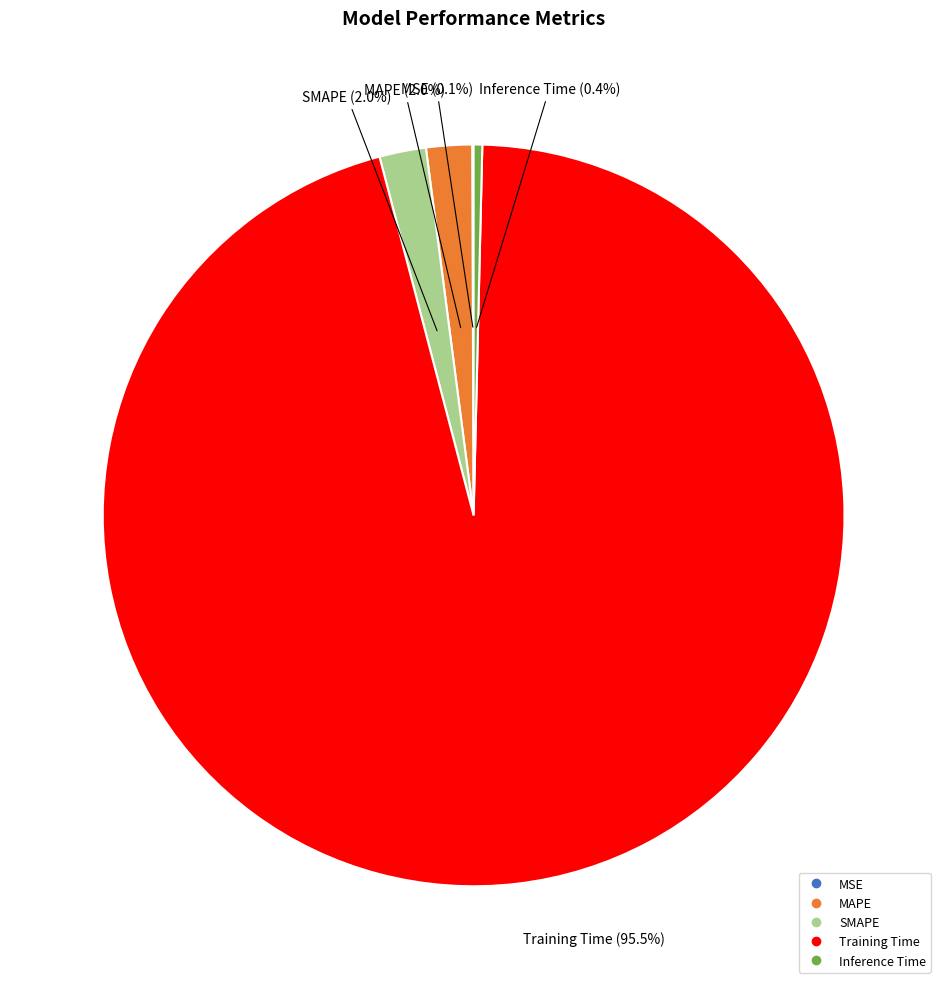

What is the largest slice in the pie chart?

Training Time